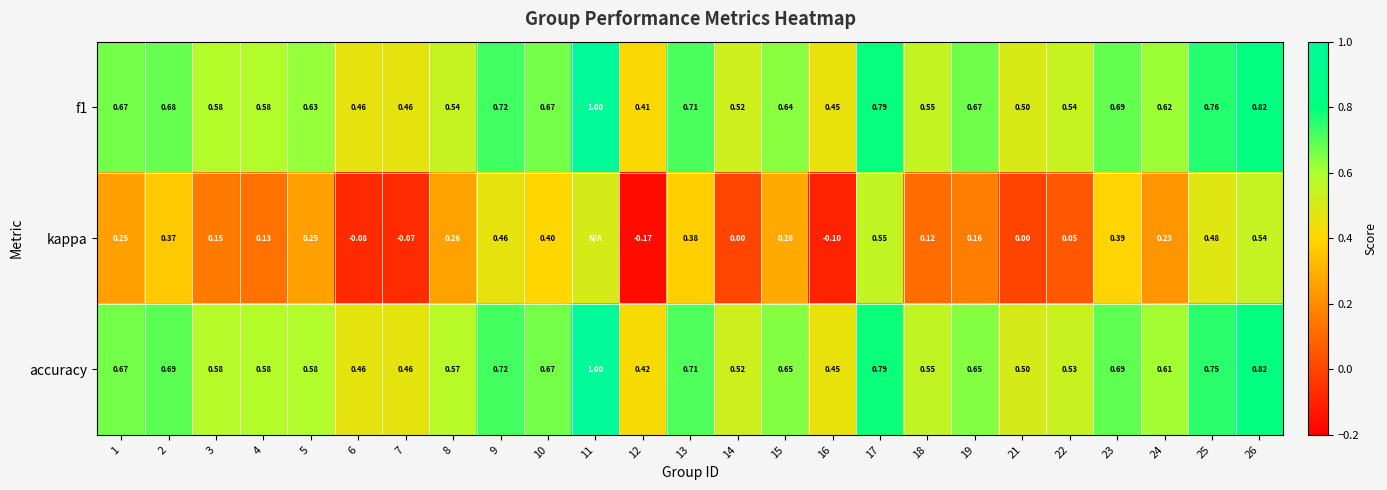

What is the greatest value displayed?

1.0